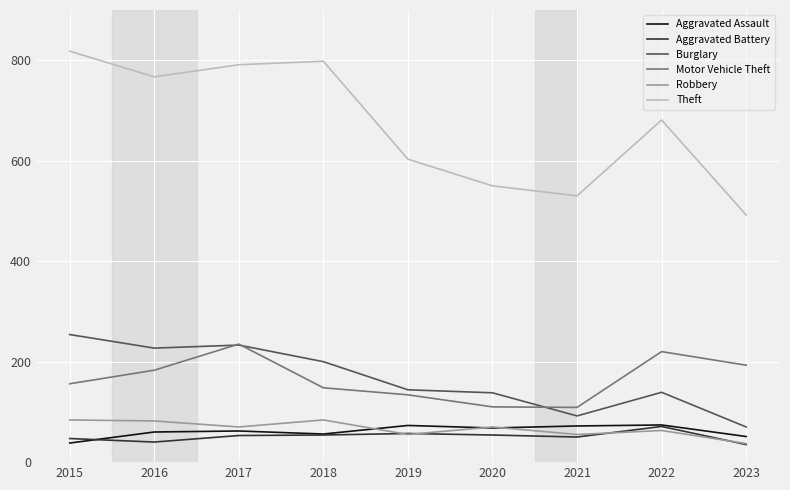

How many values in the Theft series are below 681?

4